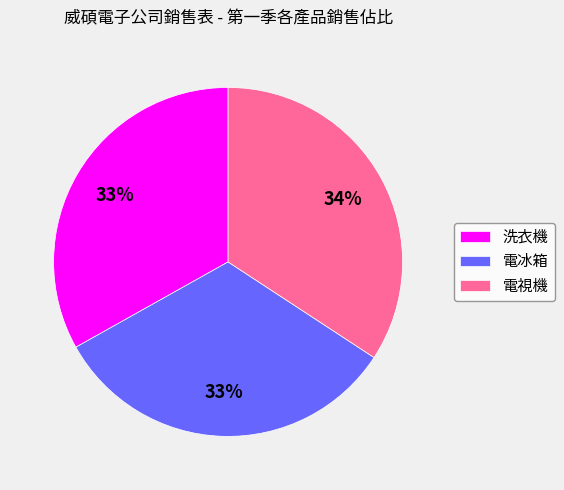

The 洗衣機 slice represents 45% of the pie. True or false?

False